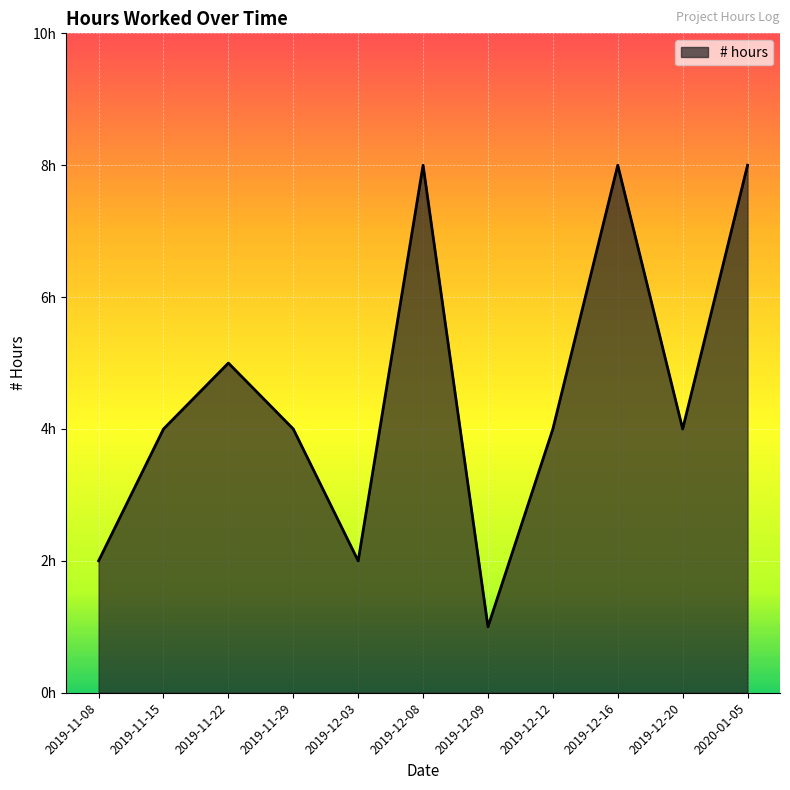

What is the difference between the maximum and second lowest values?

6